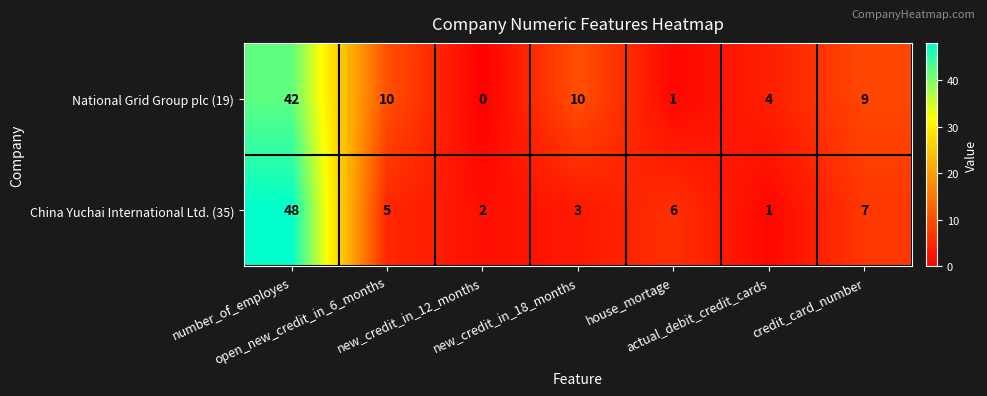

List the series in order of their overall mean, highest first.

National Grid Group plc (19), China Yuchai International Ltd. (35)